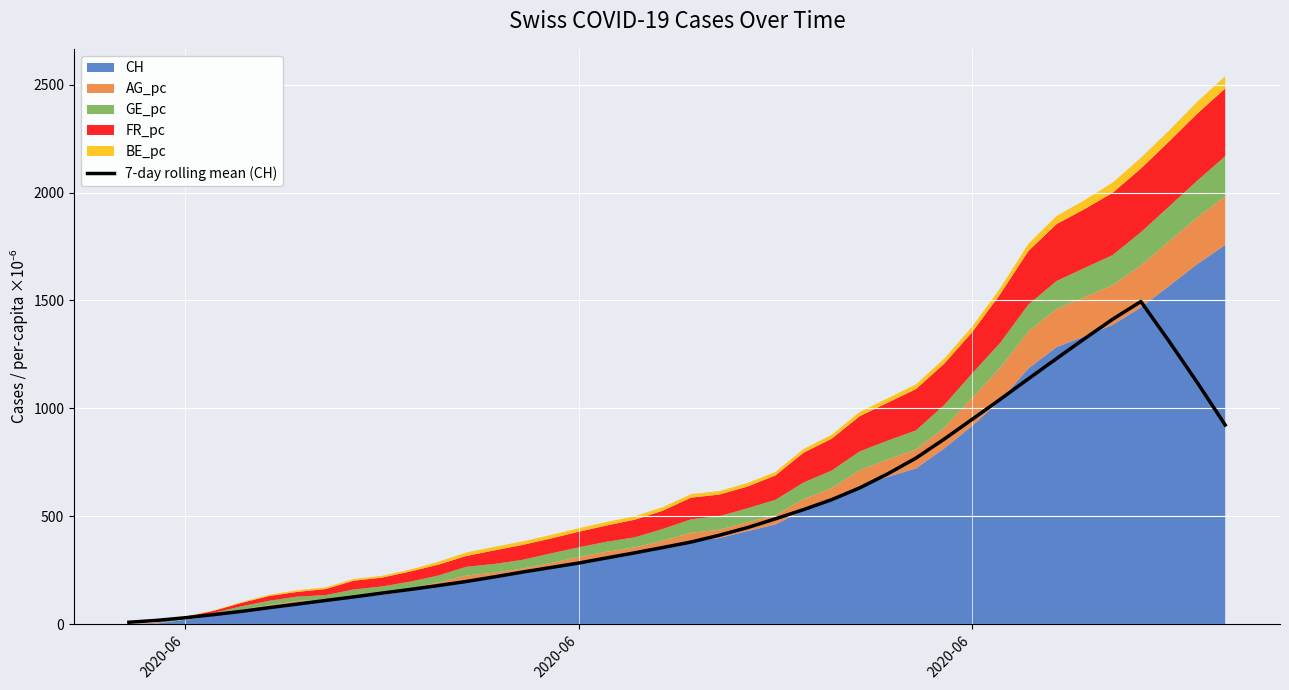

How many lines are shown in the chart?

1